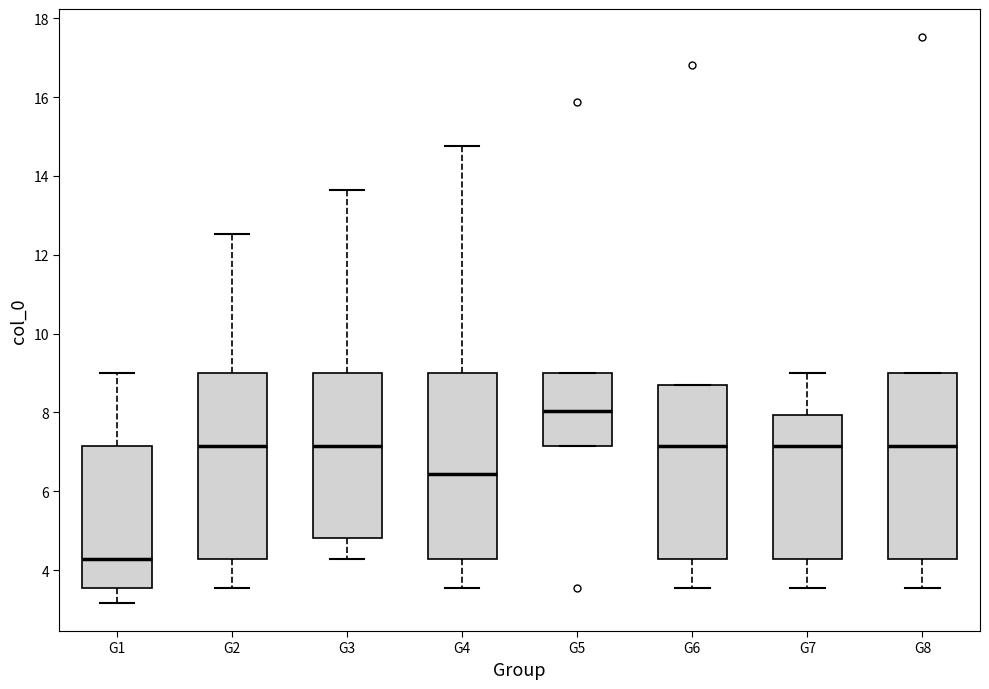

Which box has the lowest median line?

G1